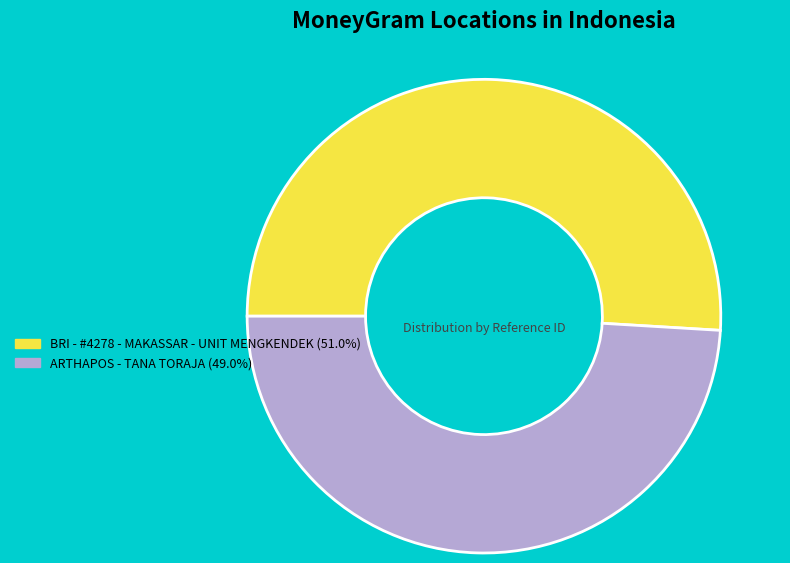

The BRI - #4278 - MAKASSAR - UNIT MENGKENDEK slice represents 51% of the pie. True or false?

True